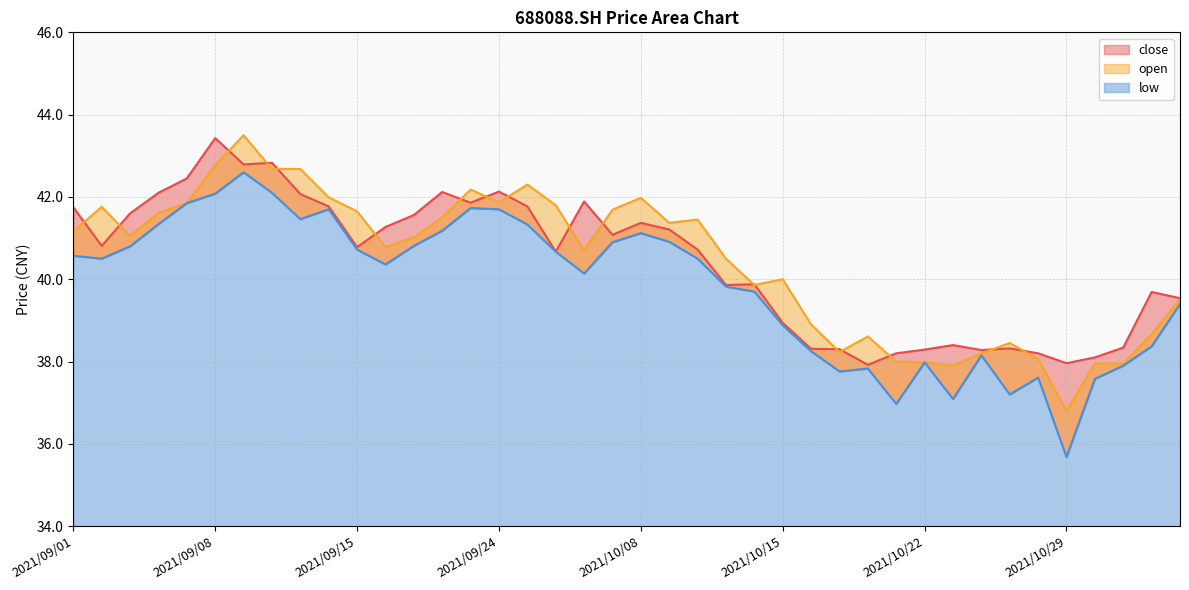

Where does the close series first go above 40?

2021/09/01